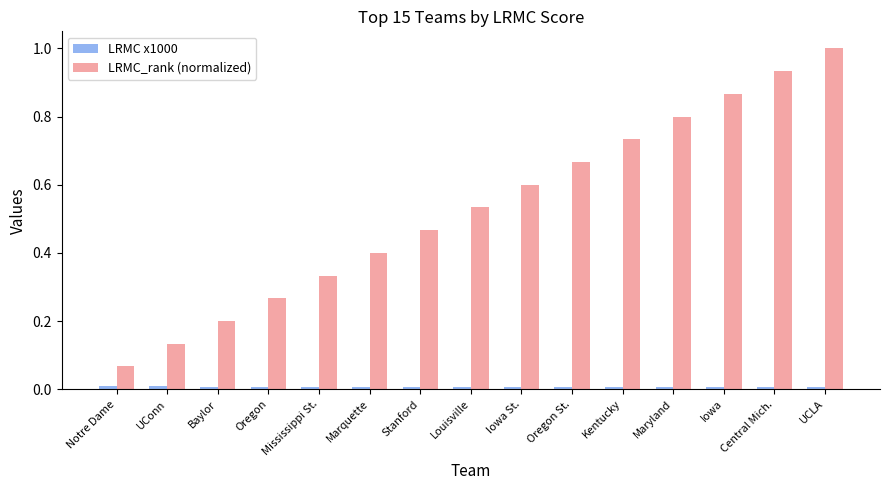

Between Kentucky and Iowa, which series saw the biggest shift?

LRMC_rank (normalized)